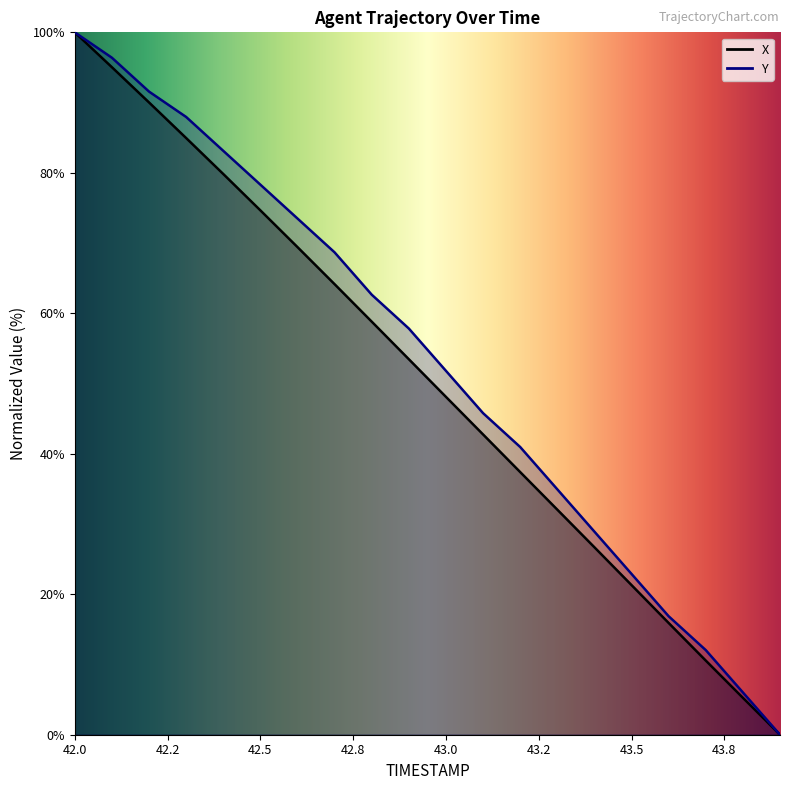

Where is Y nearest to the value 50?

43.0